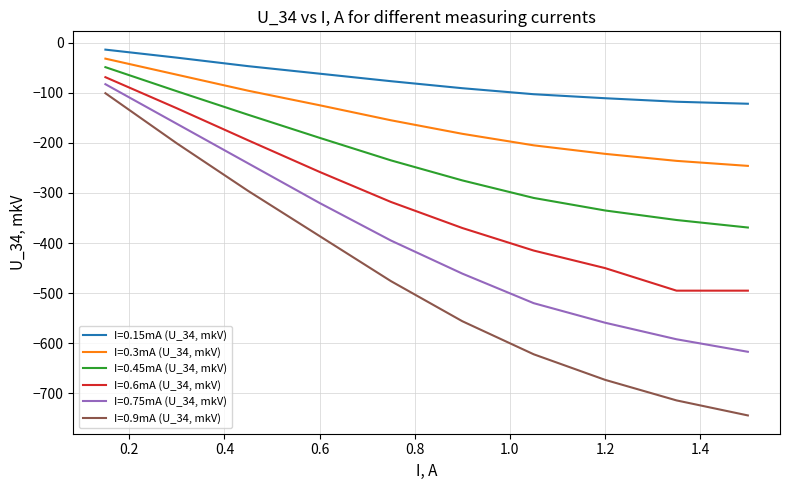

Rank the series by their maximum value, from lowest to highest.

I=0.9mA (U_34, mkV), I=0.75mA (U_34, mkV), I=0.6mA (U_34, mkV), I=0.45mA (U_34, mkV), I=0.3mA (U_34, mkV), I=0.15mA (U_34, mkV)